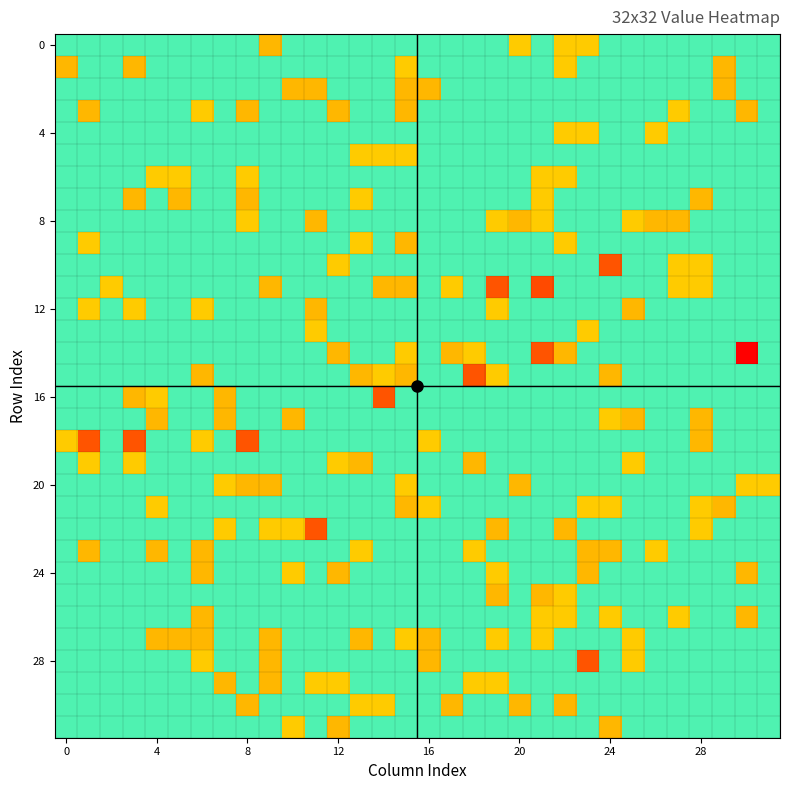

At which category does the chart reach its peak across all series?

30